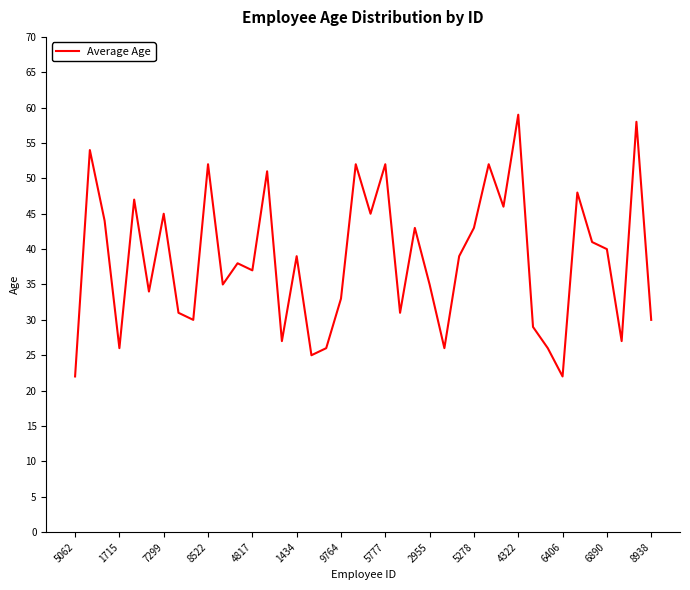

What is the smallest value displayed?

22